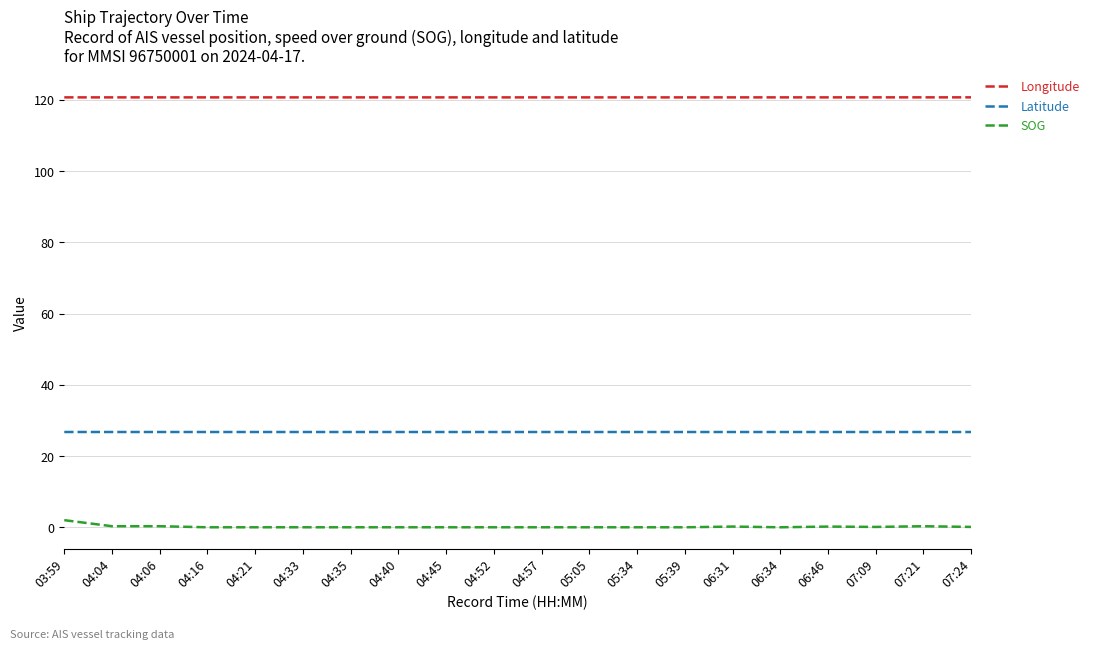

What is the difference between the highest and lowest values at 04:45?

120.7